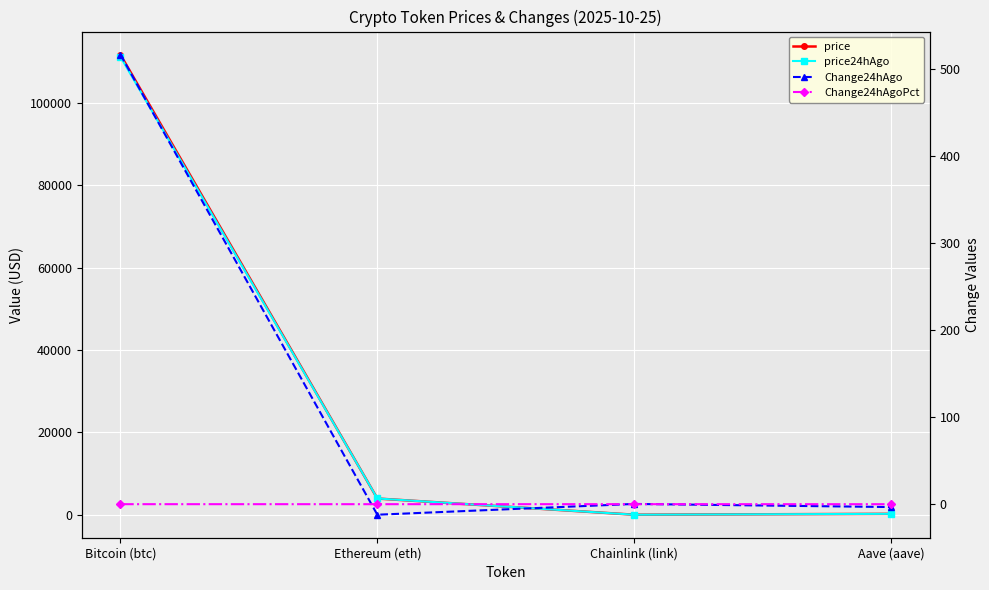

At which category does price reach its first local valley?

Chainlink (link)